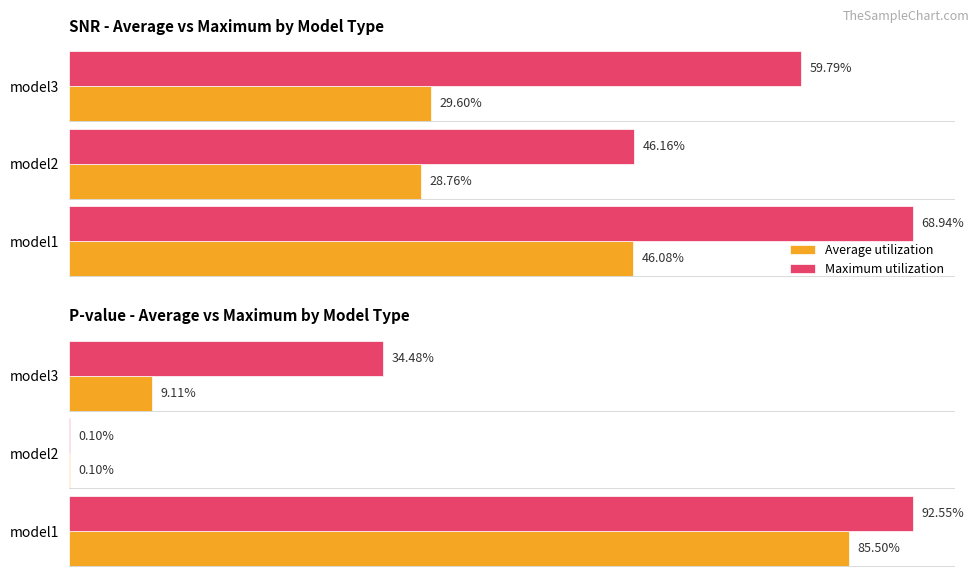

At model1, list the series in order from smallest to largest.

Average utilization, Maximum utilization